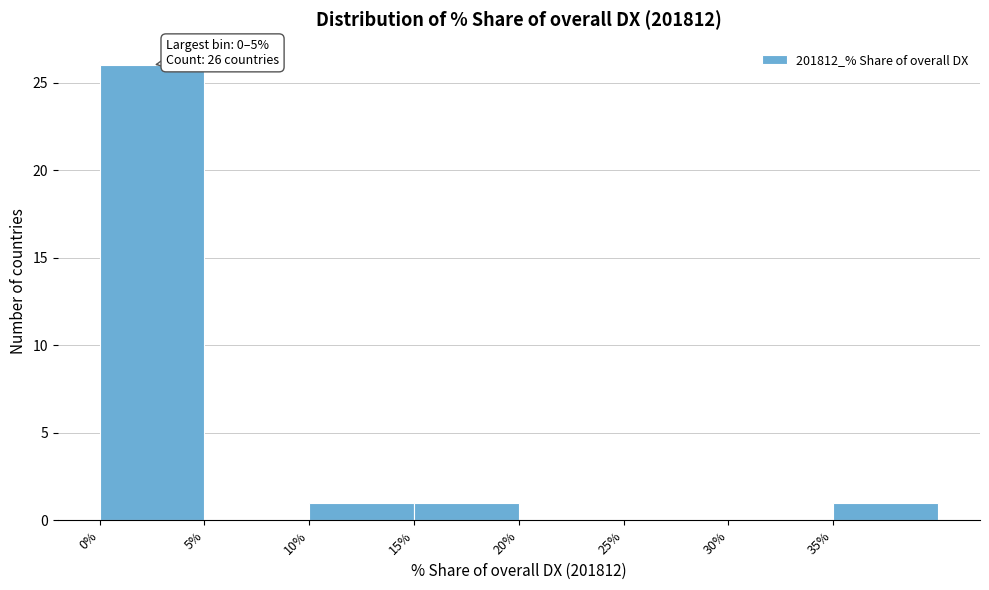

Which range on the x-axis has the tallest bar?

0 to 5